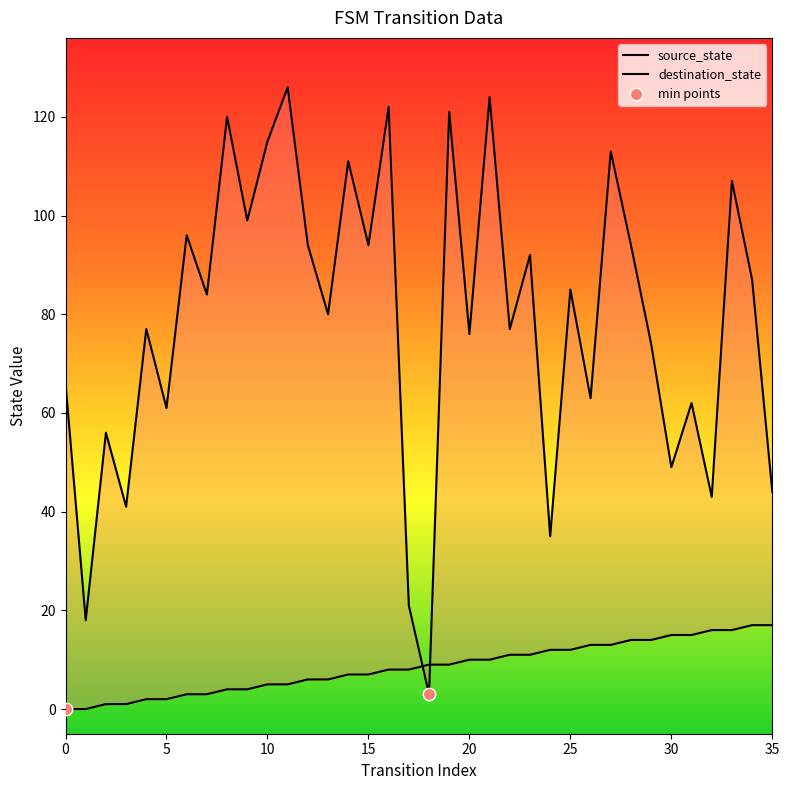

Which series has the widest spread of Y values?

destination_state